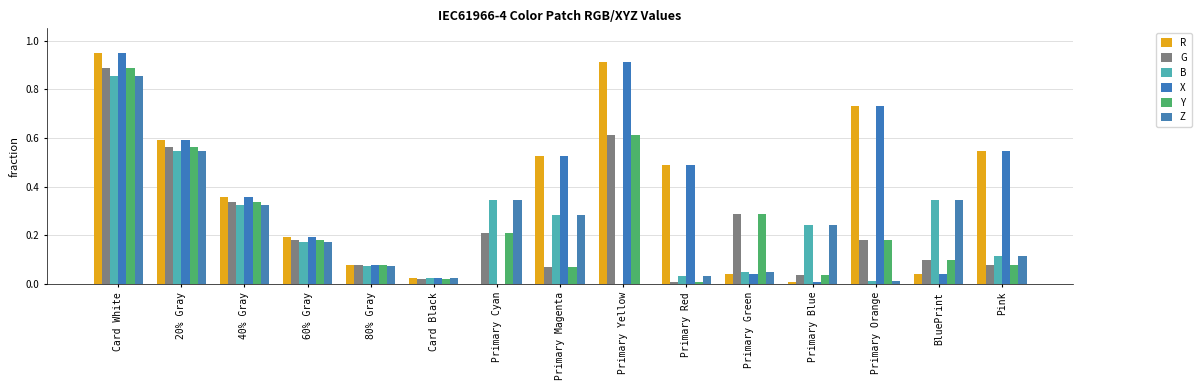

What is the label of the 13th bar from the right?

40% Gray